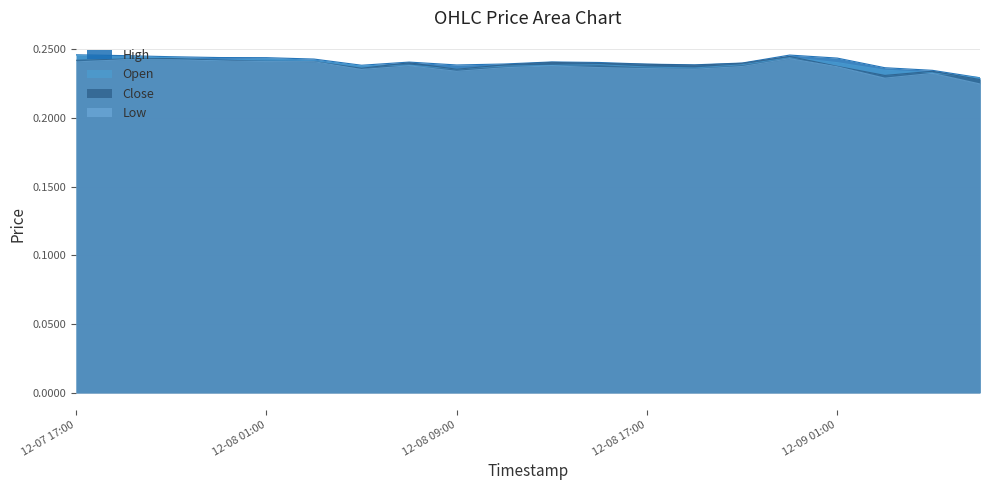

What is the smallest value displayed?

0.2